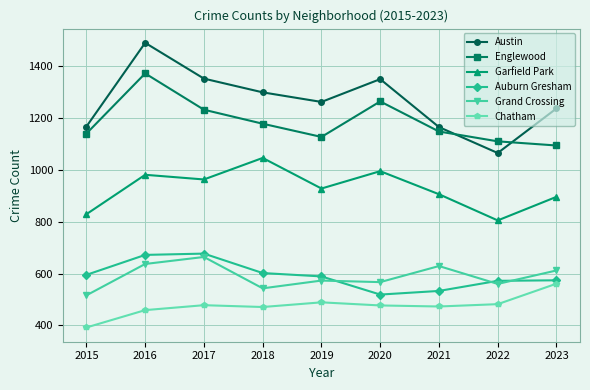

What is the value of the Auburn Gresham point at the 4th from the left?

602